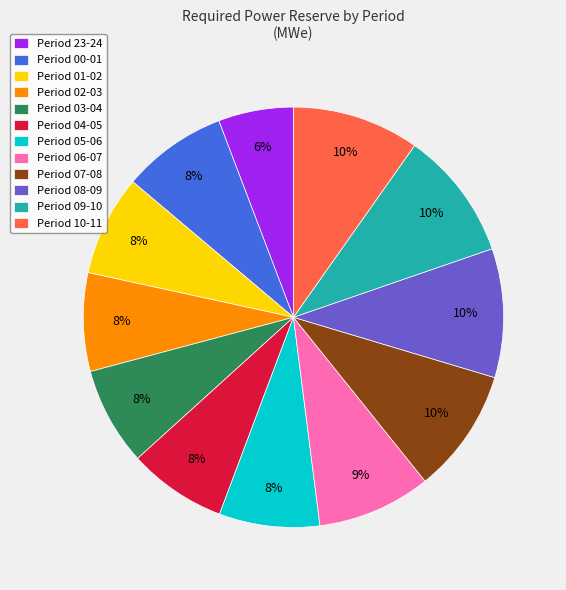

Between Period 23-24 and Period 05-06, which is larger?

Period 05-06